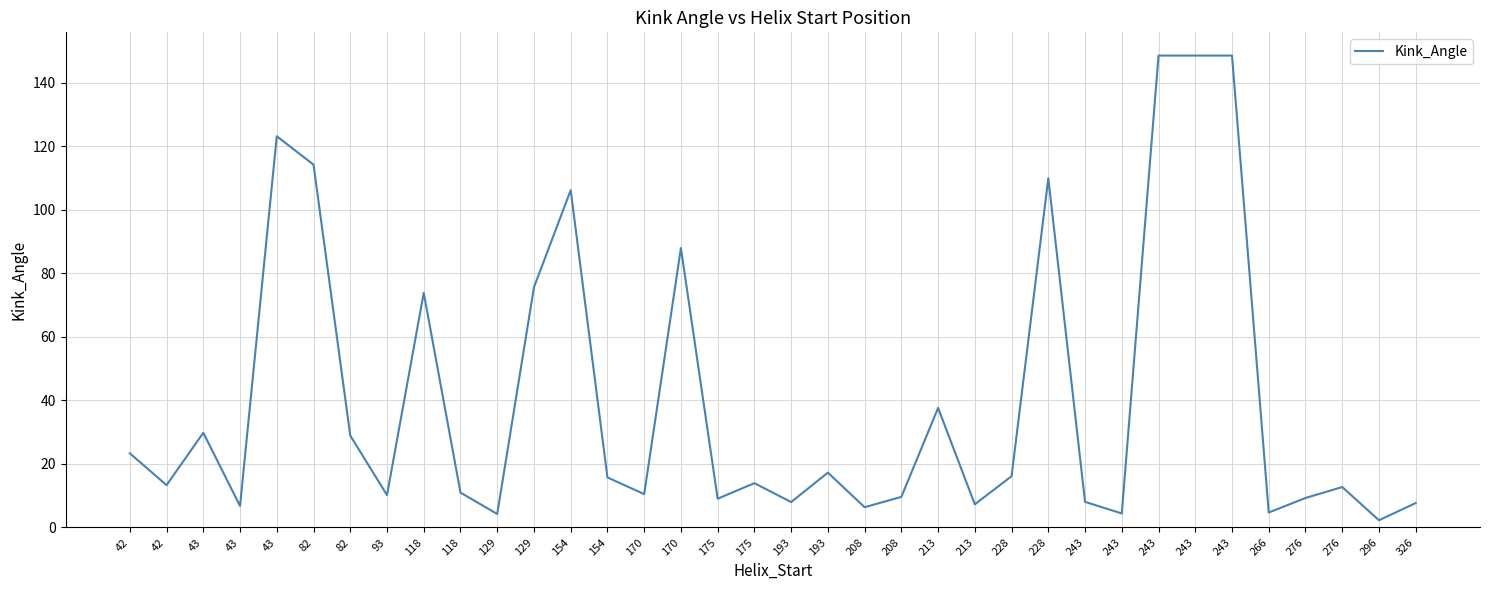

List the labels in order of value, largest first.

243, 243, 243, 43, 82, 228, 154, 170, 129, 118, 213, 43, 82, 42, 193, 228, 154, 175, 42, 276, 118, 170, 93, 208, 276, 175, 243, 193, 326, 213, 43, 208, 266, 243, 129, 296